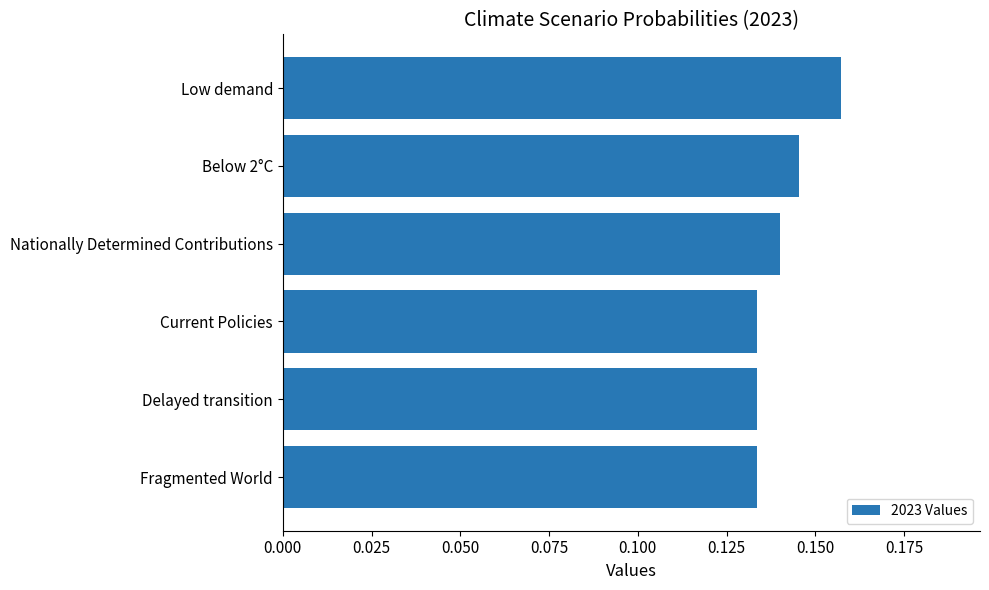

Count the values in the range 0 to 1.

6